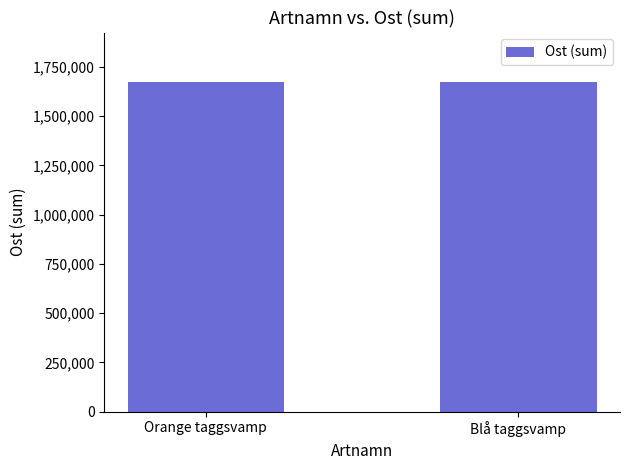

What is the sum of all values?

3345915